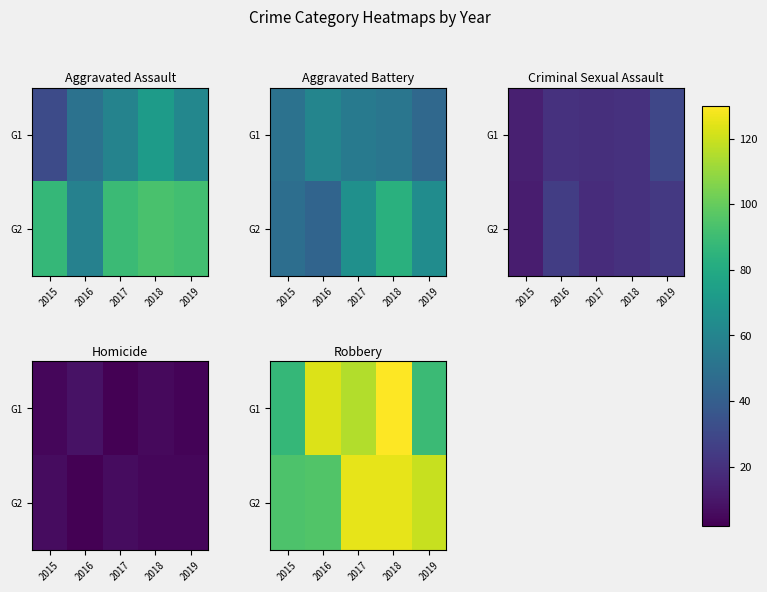

How many distinct data groups are displayed?

2